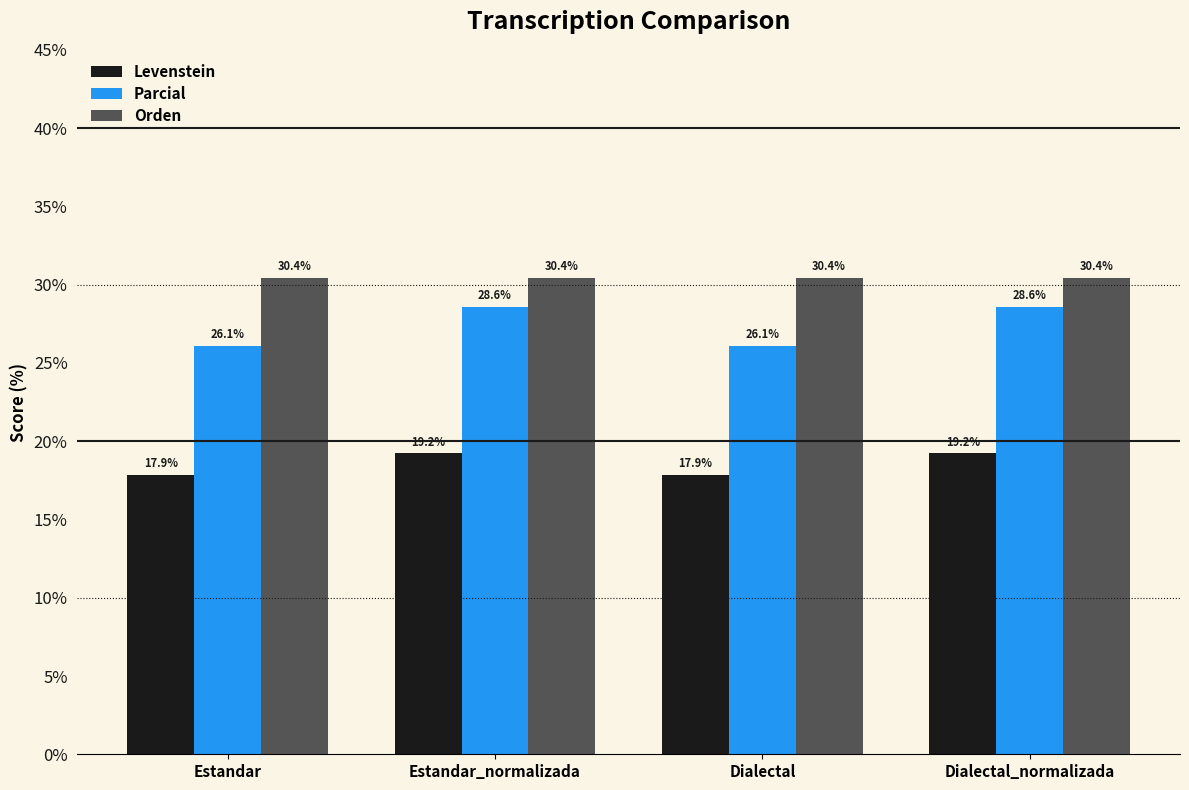

List the series in order of their peak value, lowest first.

Levenstein, Parcial, Orden